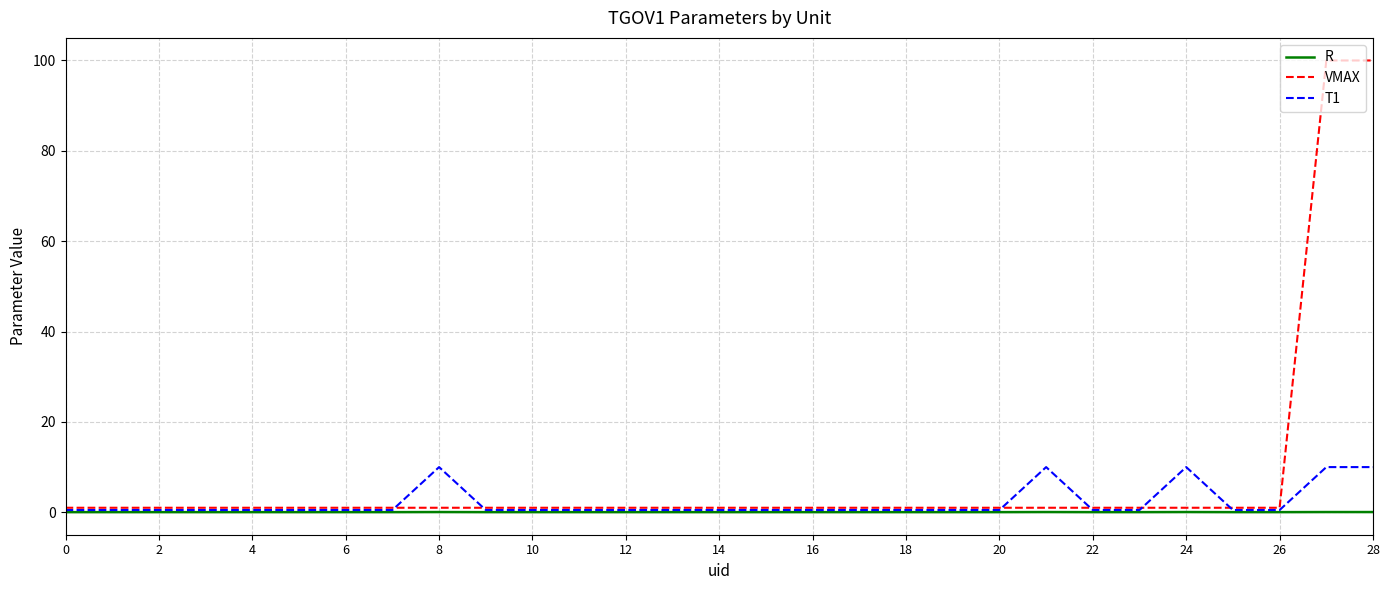

How many distinct data groups are displayed?

3